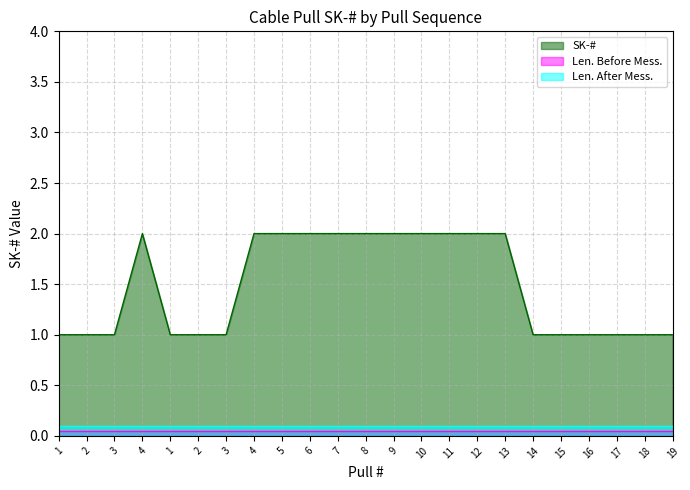

True or false: SK-# has more than 1 points higher than both neighbors.

False